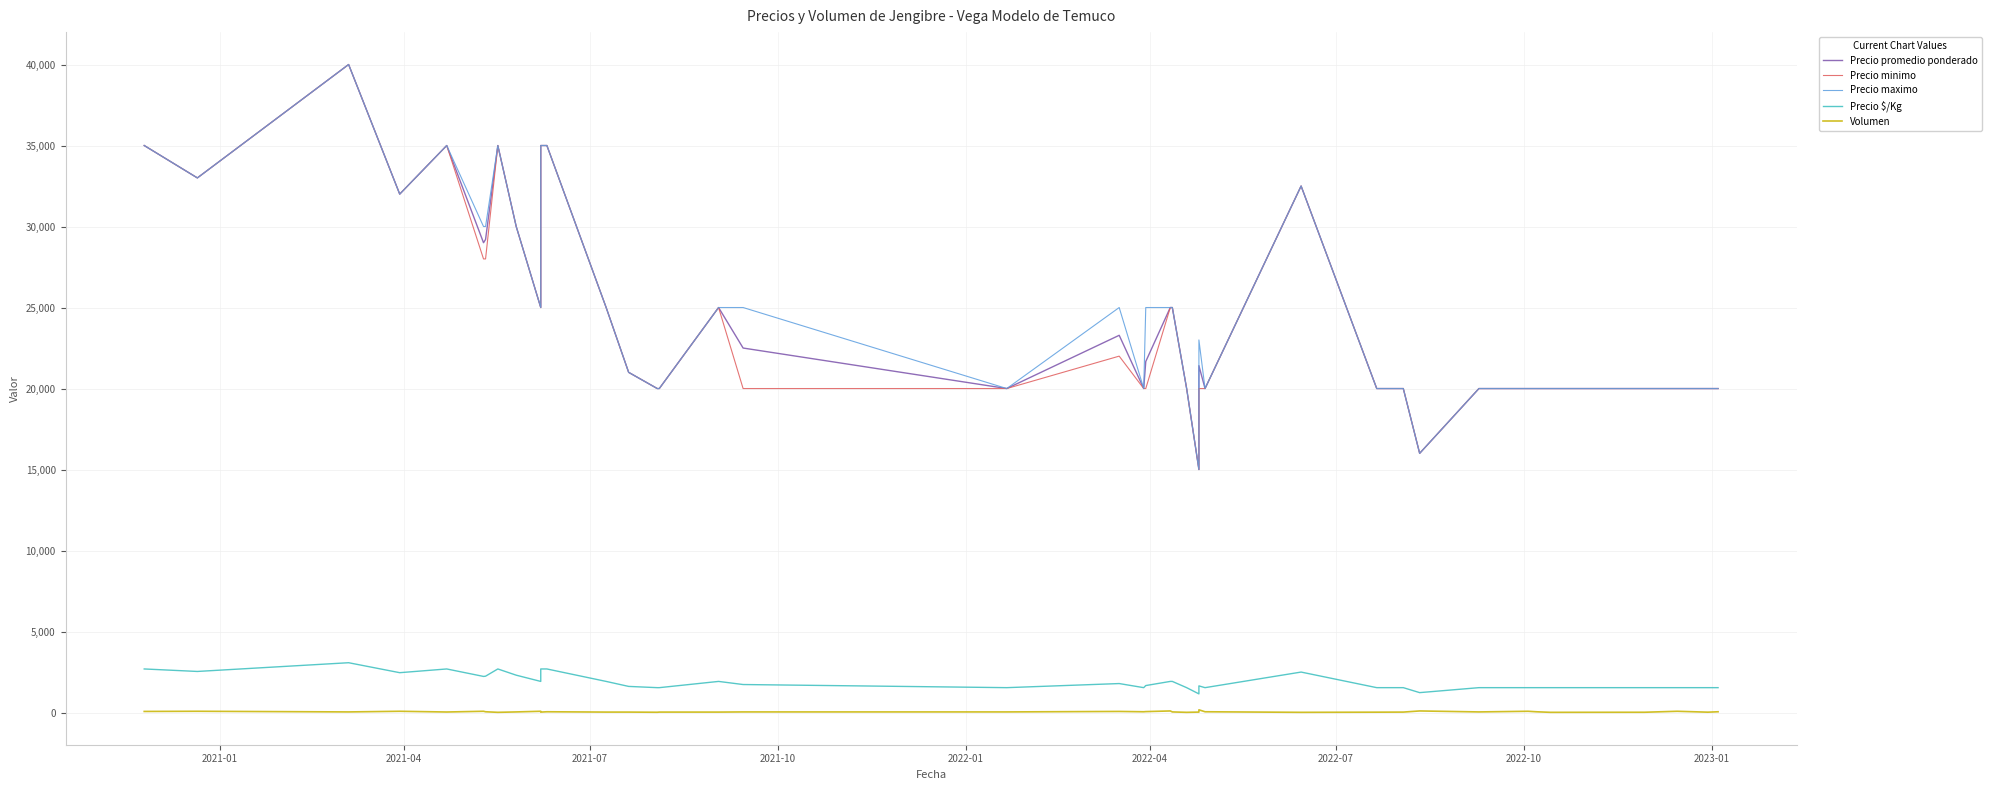

At which category does Precio minimo reach its first local valley?

2021-04